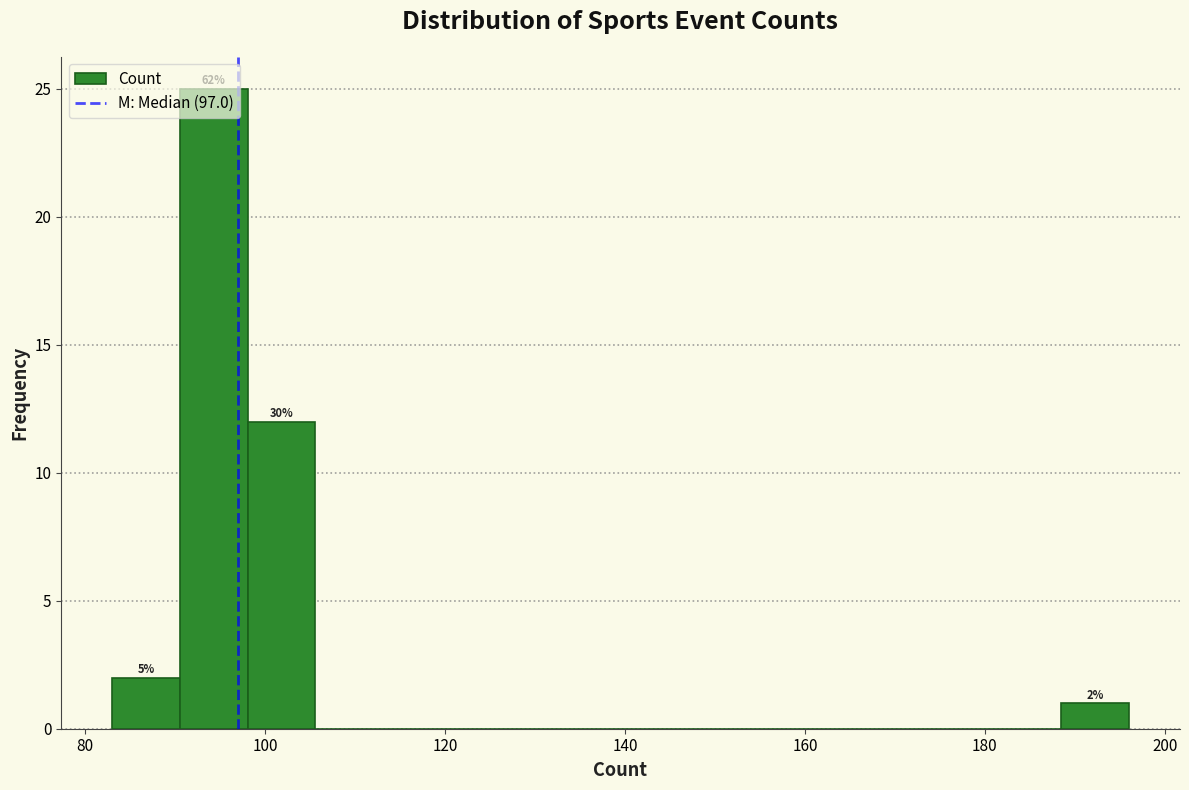

Around what value on the x-axis is the tallest bar? Give the approximate position of its centre, as read against the axis.

94